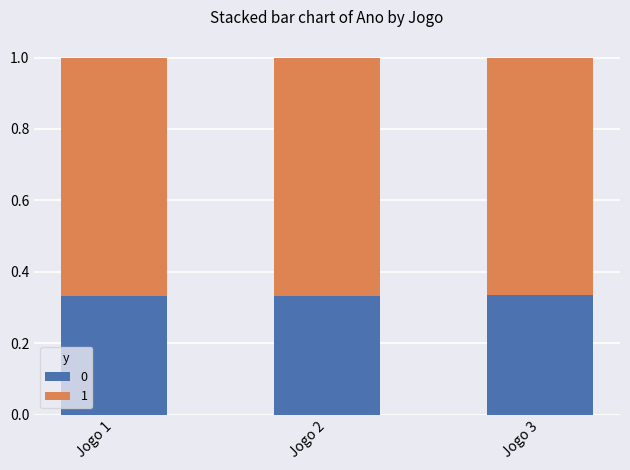

Is it true that 0 equals 0.5 at Jogo 2?

False